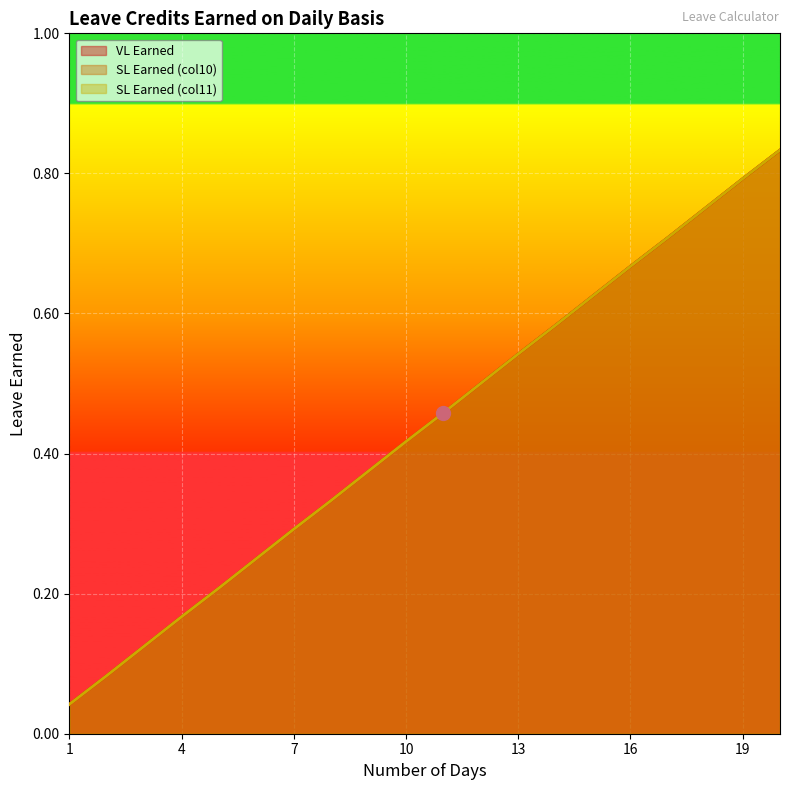

Reading right to left, list all the values displayed in this chart.

VL Earned: 0.8	0.8	0.8	0.7	0.7	0.6	0.6	0.5	0.5	0.5	0.4	0.4	0.3	0.3	0.2	0.2	0.2	0.1	0.1	0.0
SL Earned (col10): 0.8	0.8	0.8	0.7	0.7	0.6	0.6	0.5	0.5	0.5	0.4	0.4	0.3	0.3	0.2	0.2	0.2	0.1	0.1	0.0
SL Earned (col11): 0.8	0.8	0.8	0.7	0.7	0.6	0.6	0.5	0.5	0.5	0.4	0.4	0.3	0.3	0.2	0.2	0.2	0.1	0.1	0.0